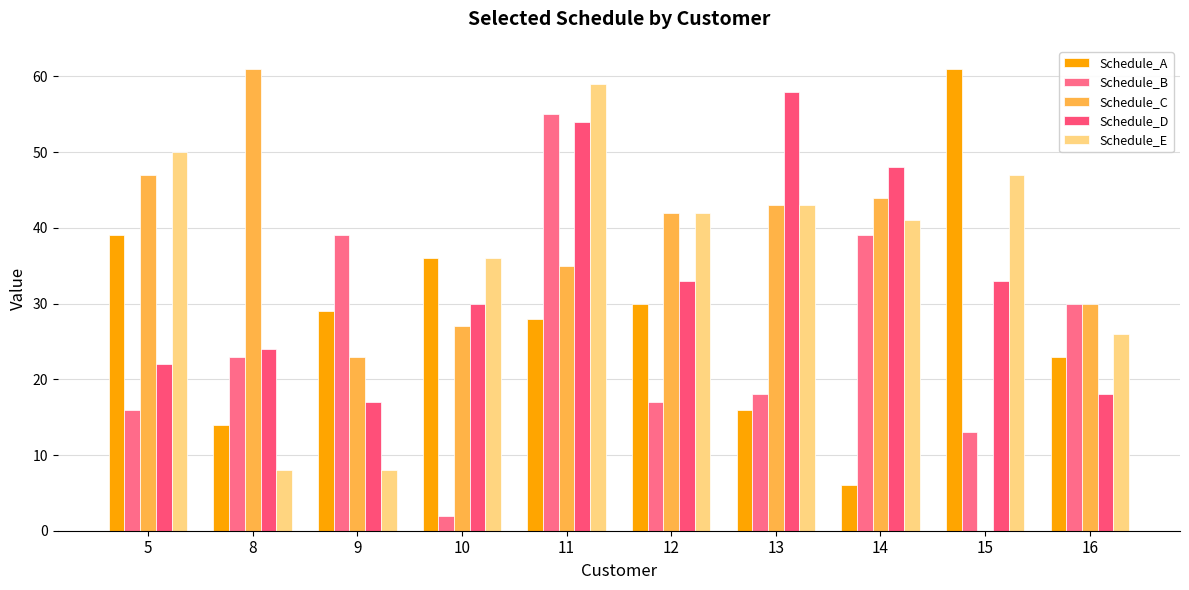

Rank the series at 10 from highest to lowest value.

Schedule_A, Schedule_E, Schedule_D, Schedule_C, Schedule_B